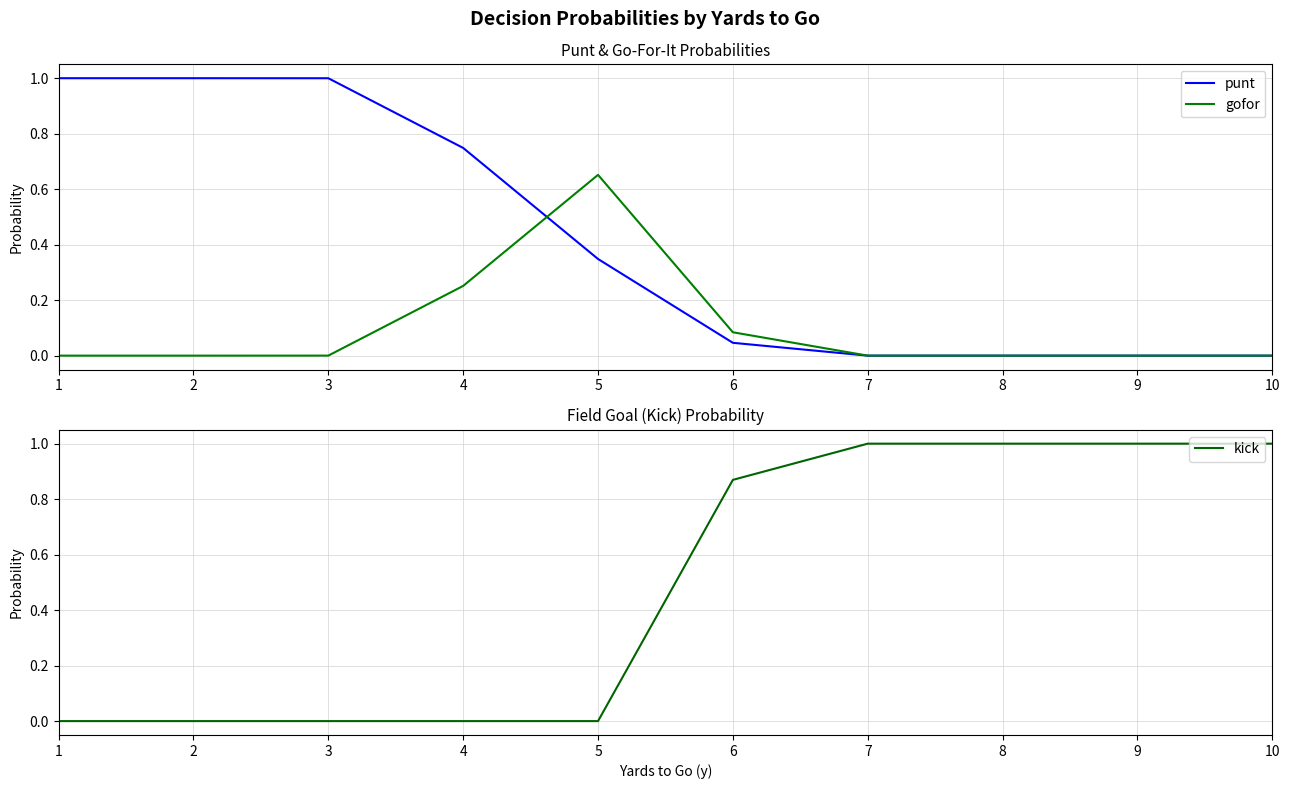

Reading left to right, transcribe all the data shown in this chart.

punt: 1=1.0	2=1.0	3=1.0	4=0.7	5=0.3	6=0.0	7=0.0	8=0.0	9=0.0	10=0.0
gofor: 1=0.0	2=0.0	3=0.0	4=0.3	5=0.7	6=0.1	7=0.0	8=0.0	9=0.0	10=0.0
kick: 1=0.0	2=0.0	3=0.0	4=0.0	5=0.0	6=0.9	7=1.0	8=1.0	9=1.0	10=1.0